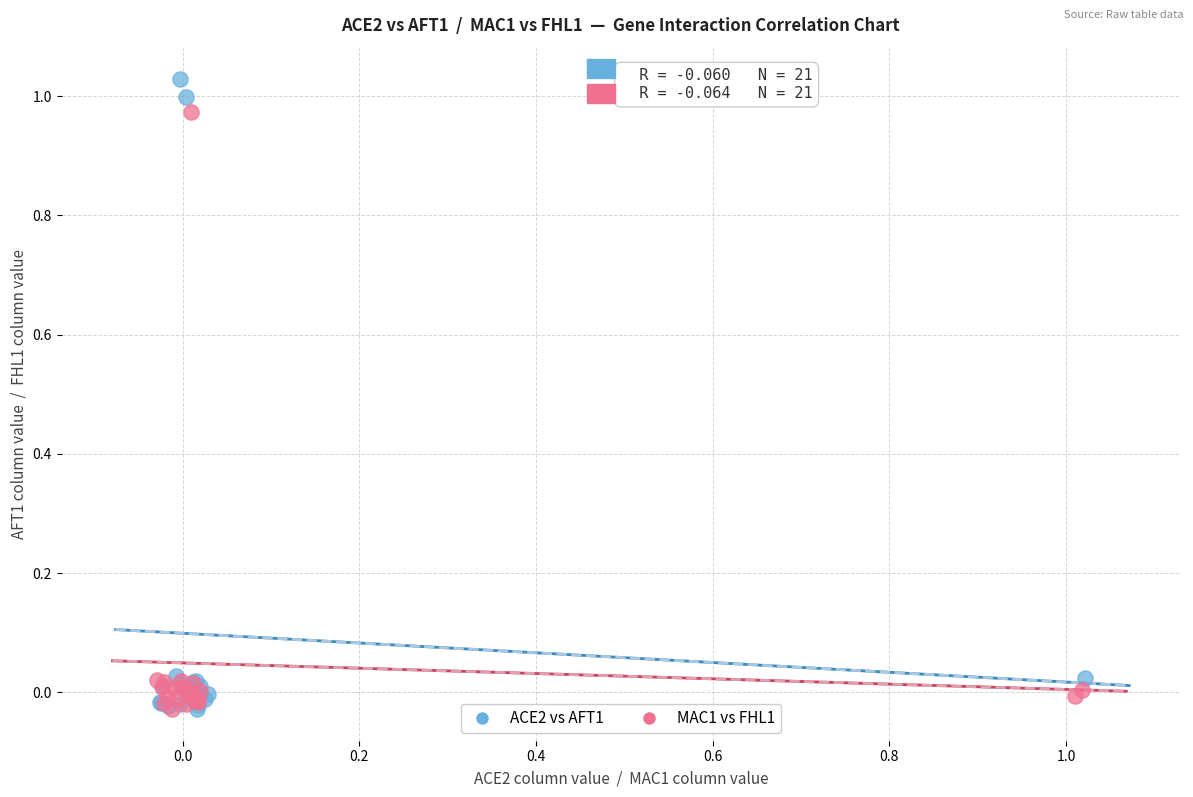

Which series contains the highest Y value?

ACE2 vs AFT1